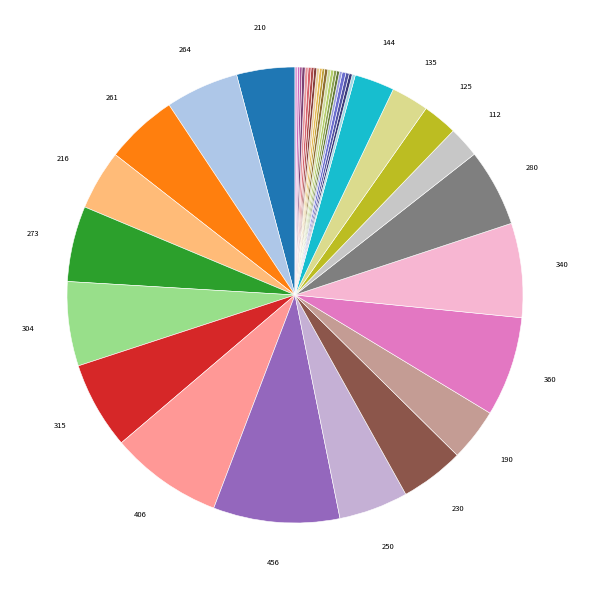

Does any single category account for the majority?

No